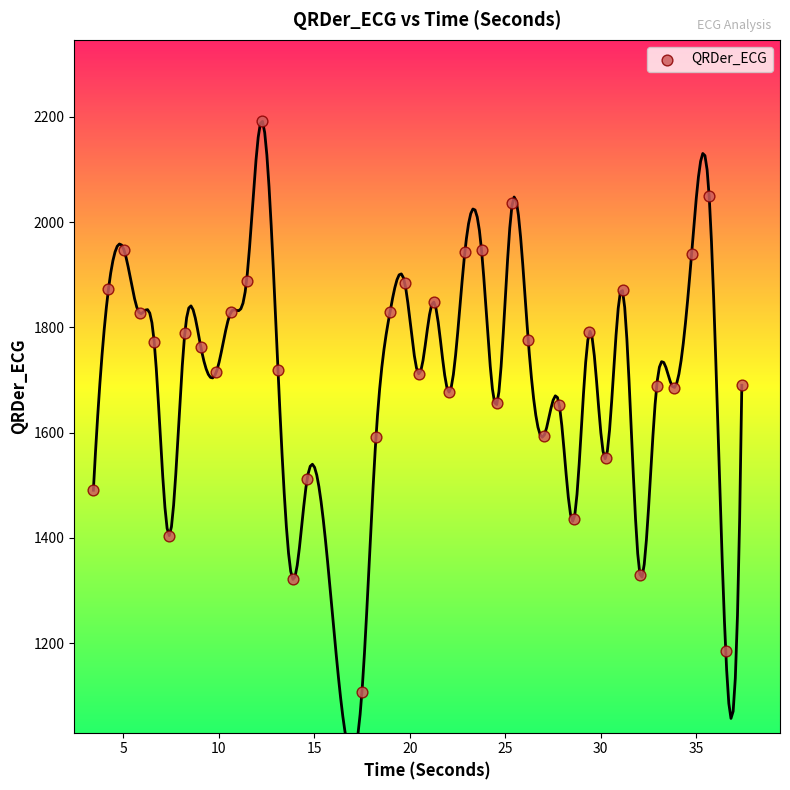

What is the range of X values (max minus min)?

34.0